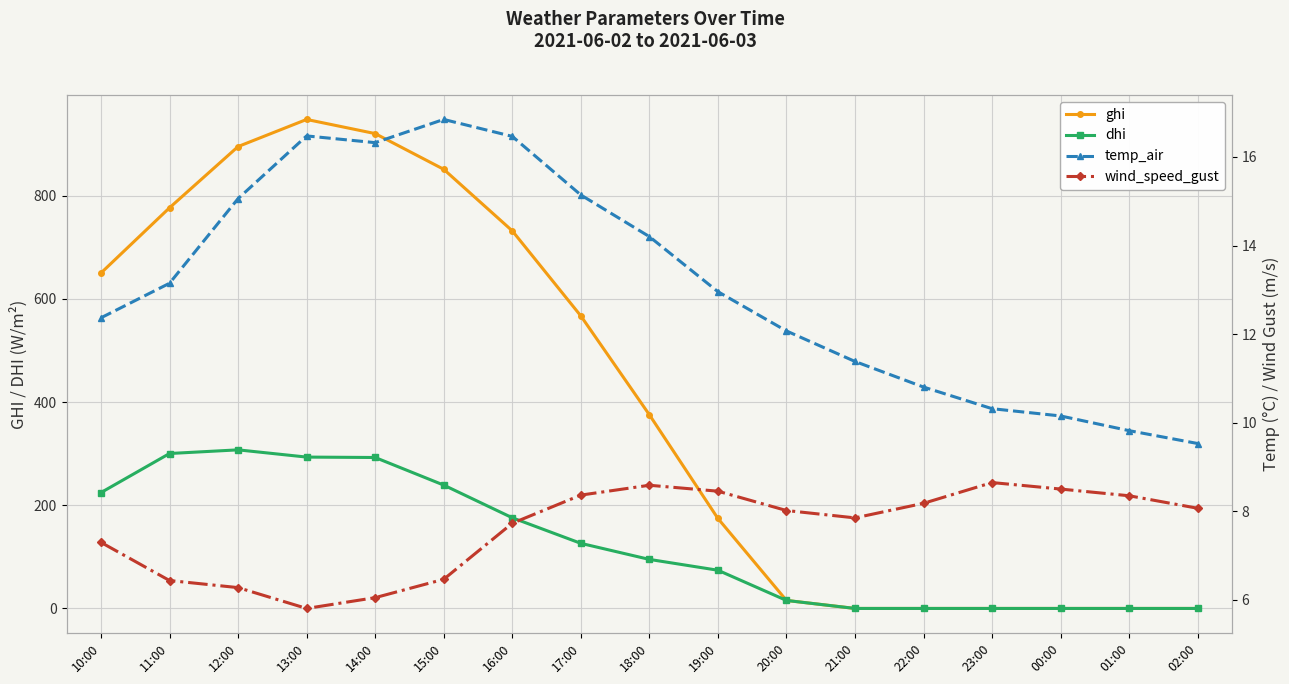

At which label is ghi closest to 473?

17:00